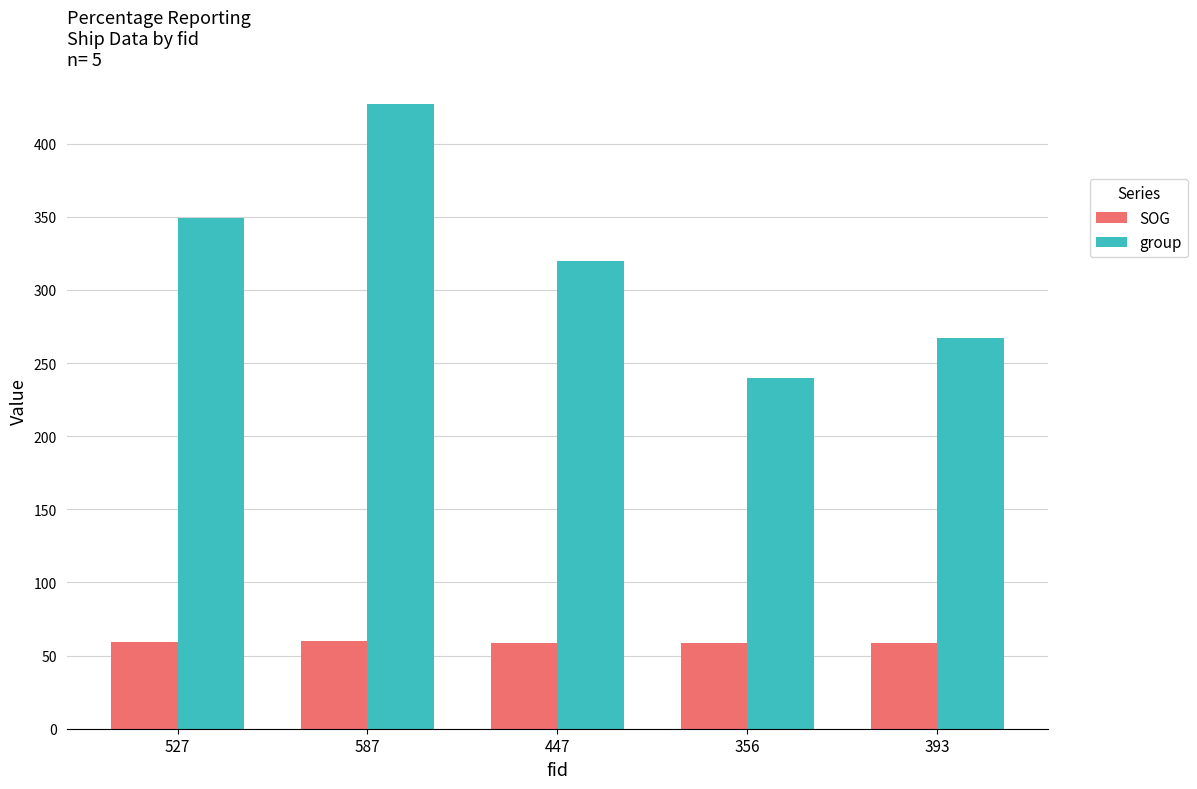

What is the difference between the maximum and second lowest values in the group series?

160.0